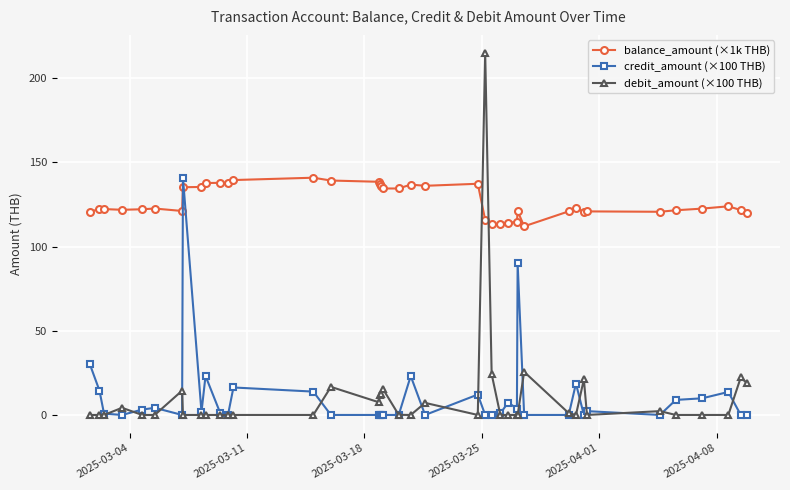

Does the chart display data point markers on the line(s)?

Yes